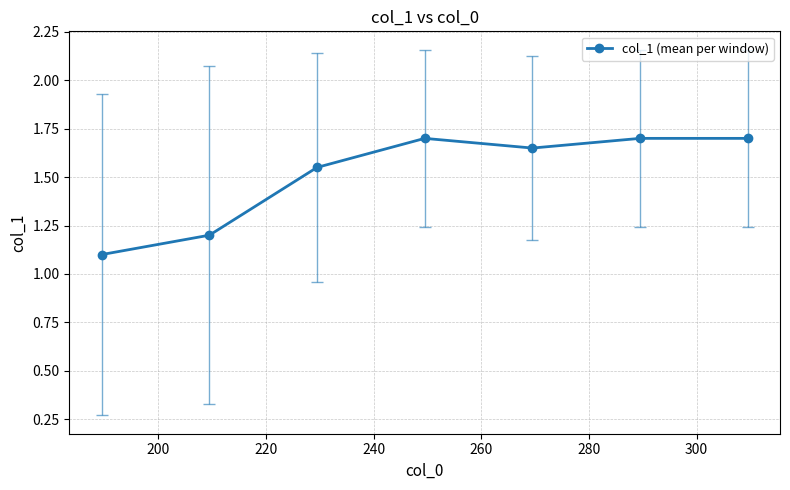

How many interior local valleys (lower than both neighbors) does the data have?

1